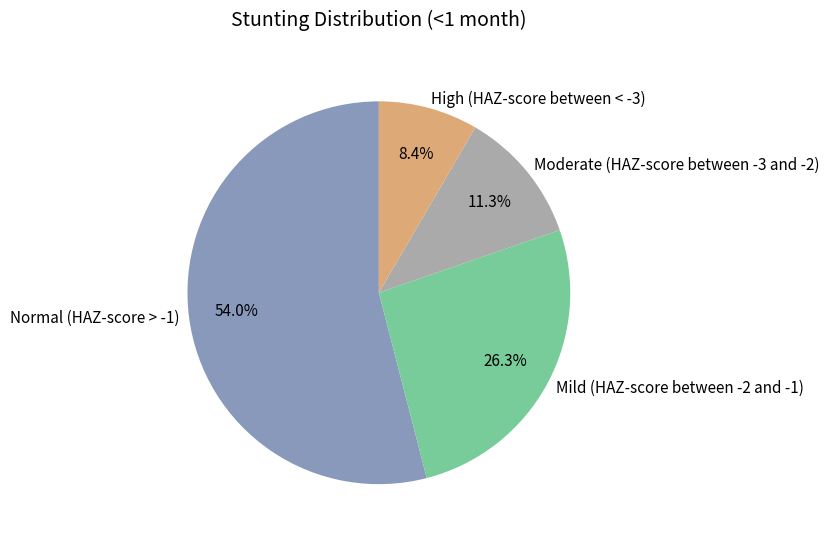

Which slice is the smallest?

High (HAZ-score between < -3)